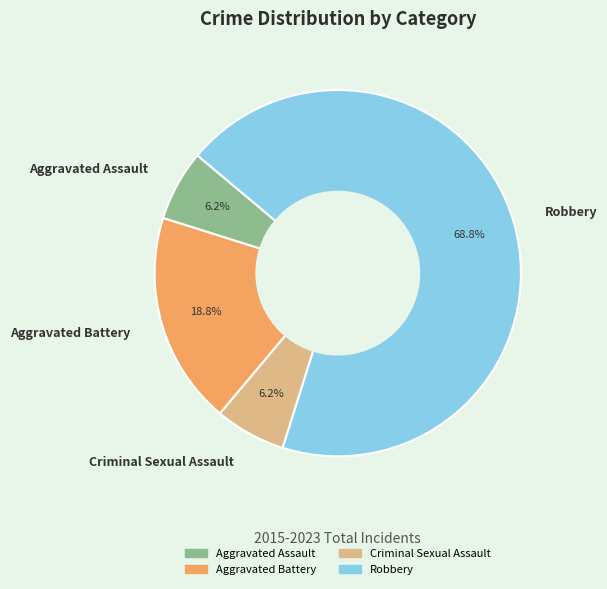

To the nearest percent, what is the average slice percentage?

25%